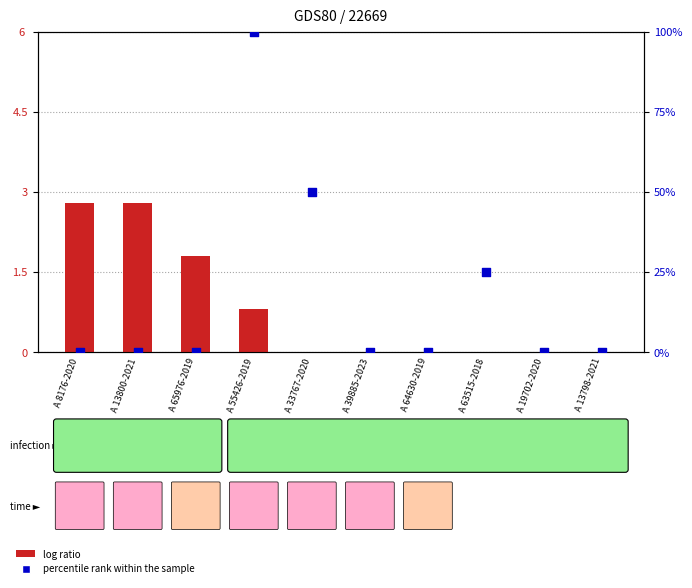

Between A 19702-2020 and A 64630-2019, which is larger?

A 19702-2020